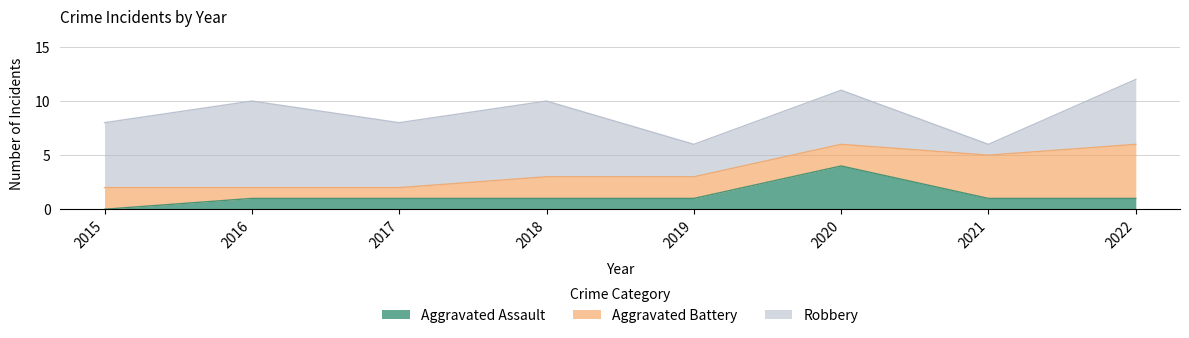

What is the greatest value displayed?

8